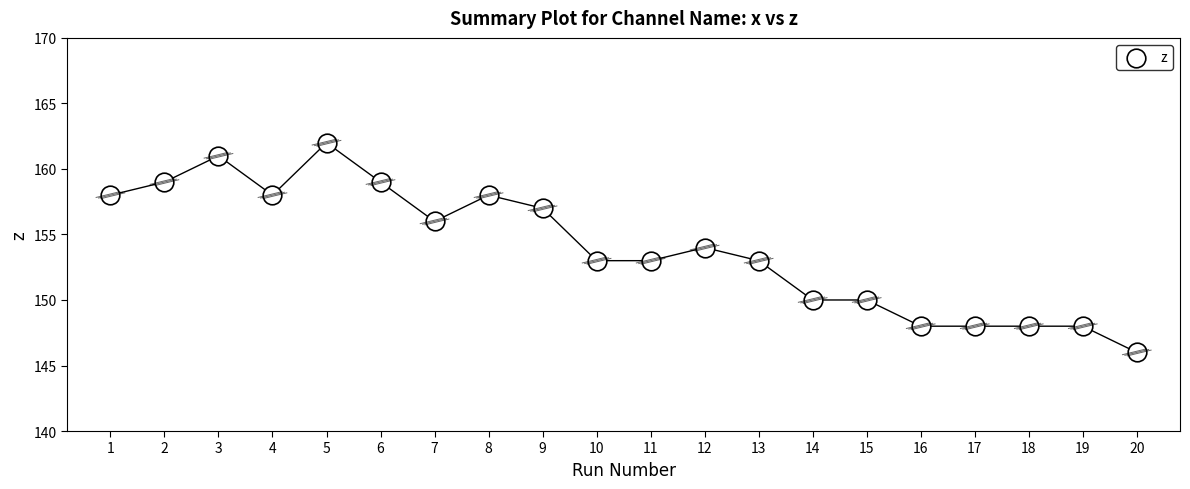

What is the range of Y values (max minus min)?

16